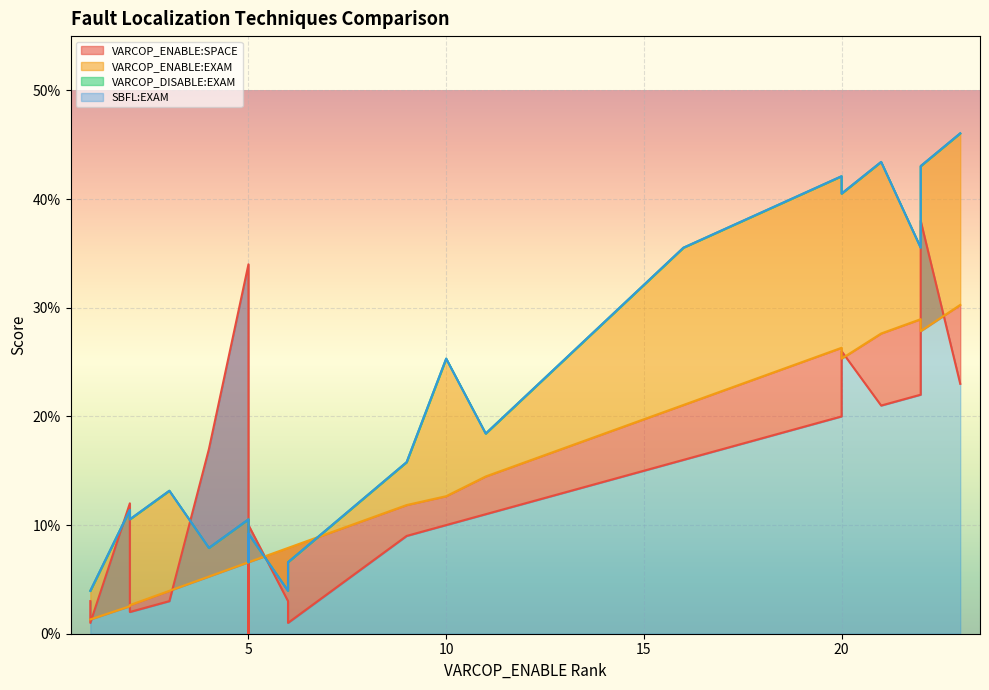

True or false: VARCOP_ENABLE:SPACE has a value of 38.5 at 14.

False